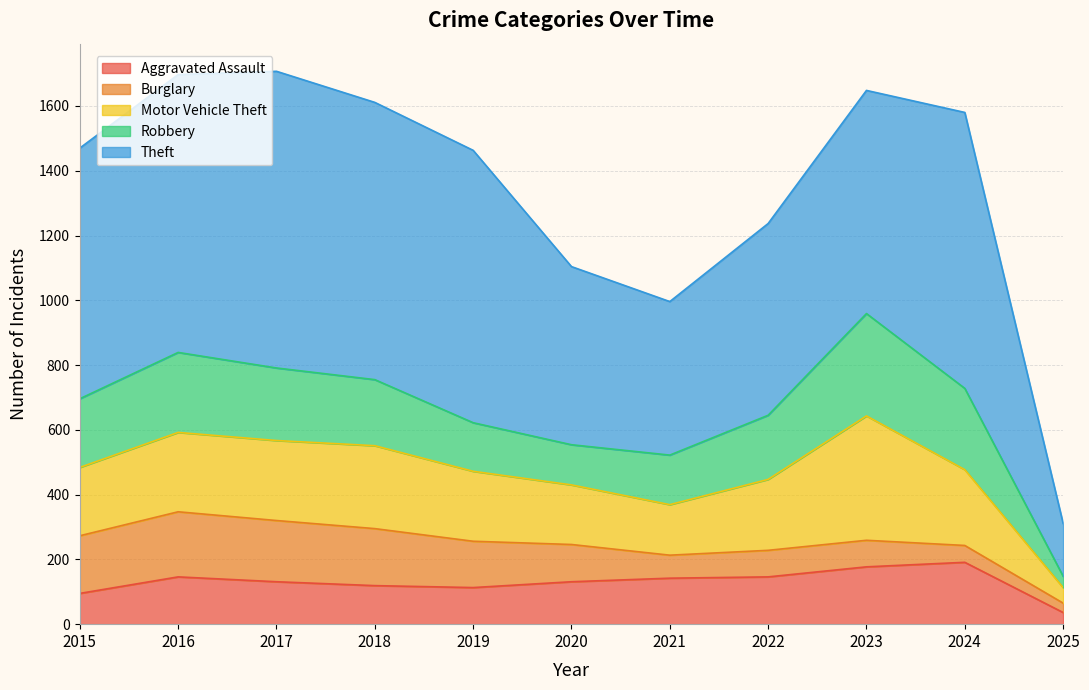

What is the difference between the Aggravated Assault values at 2022 and 2017?

15